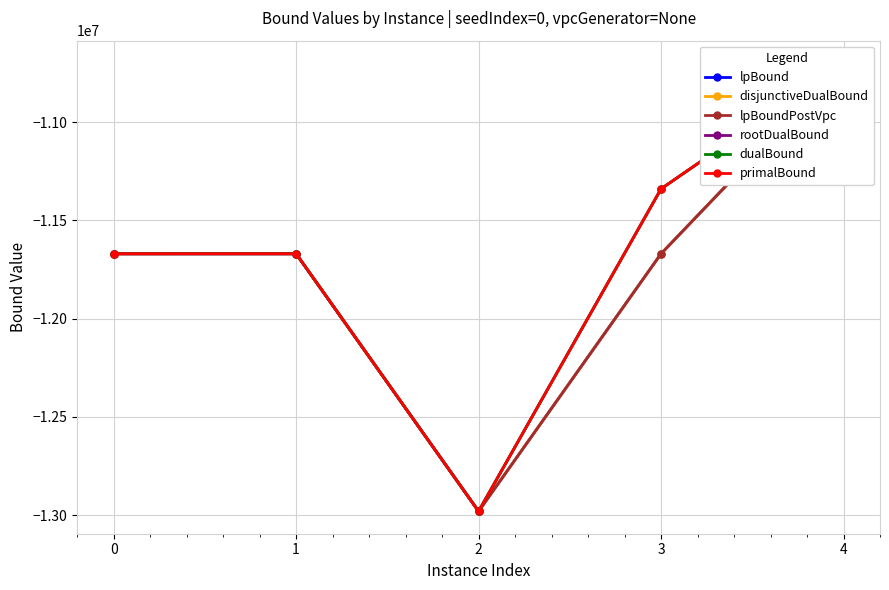

What is the maximum value shown in the chart?

-10700041.0